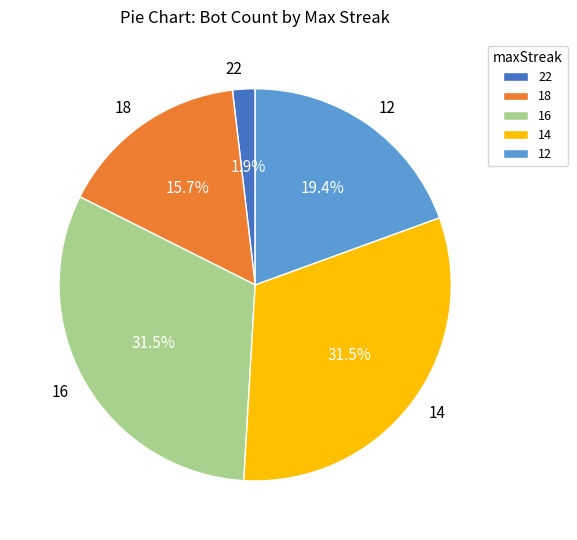

Which has a higher value, 18 or 22?

18